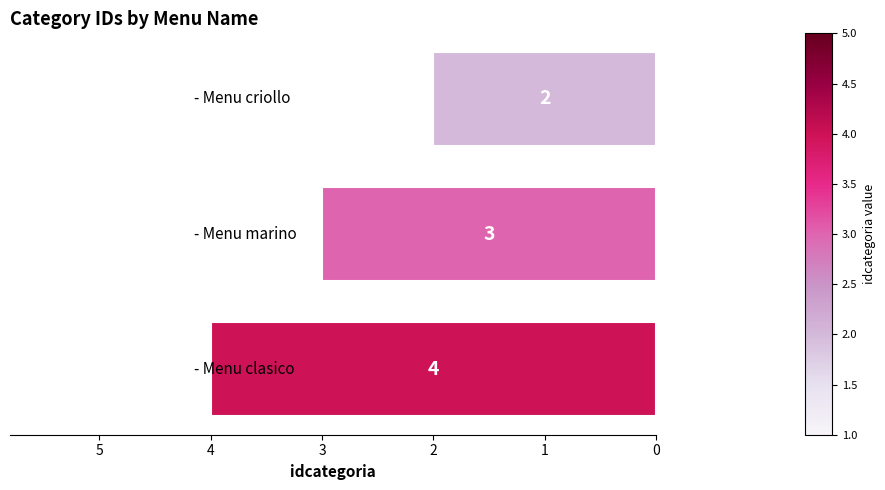

What is the maximum value shown in the chart?

4